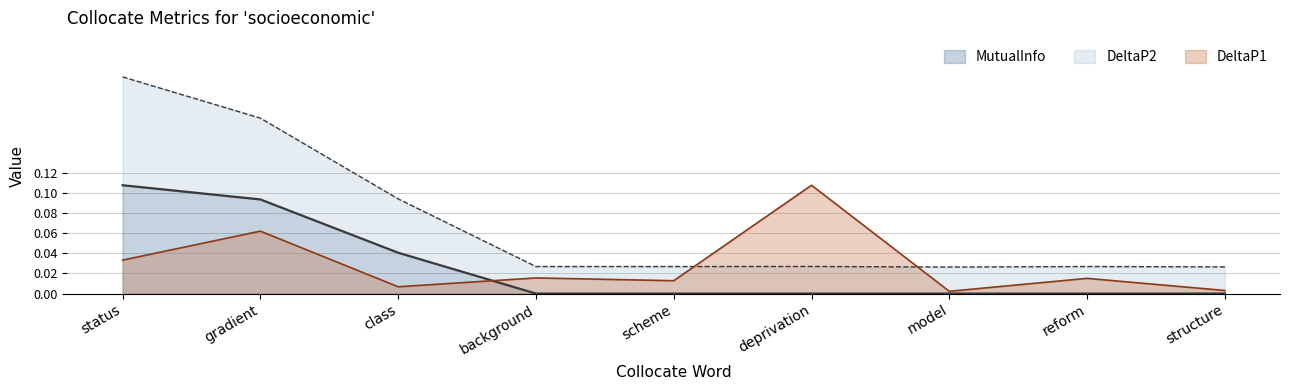

Between status and class, which series saw the biggest shift?

DeltaP2